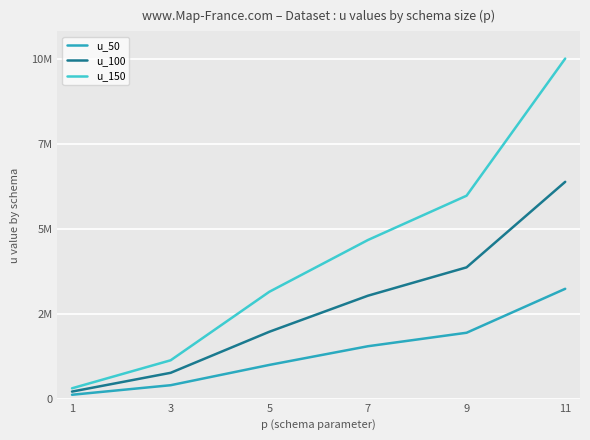

List the series in order of their peak value, highest first.

u_150, u_100, u_50